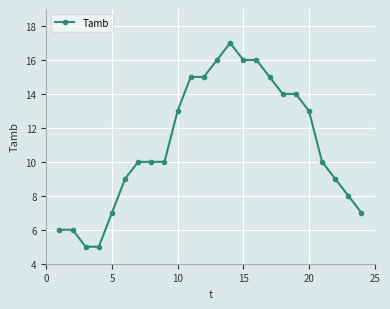

Is this an area chart (filled region under the line)?

No